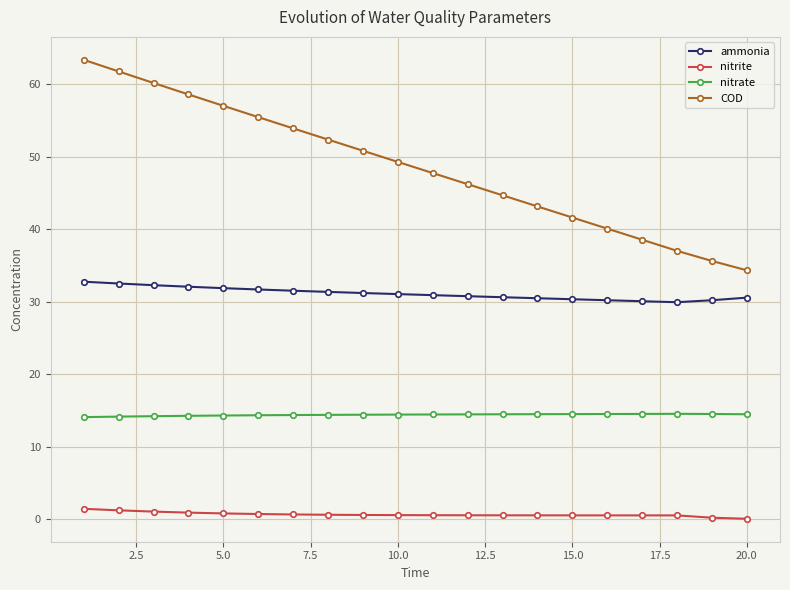

List the series in order of their overall mean, highest first.

COD, ammonia, nitrate, nitrite